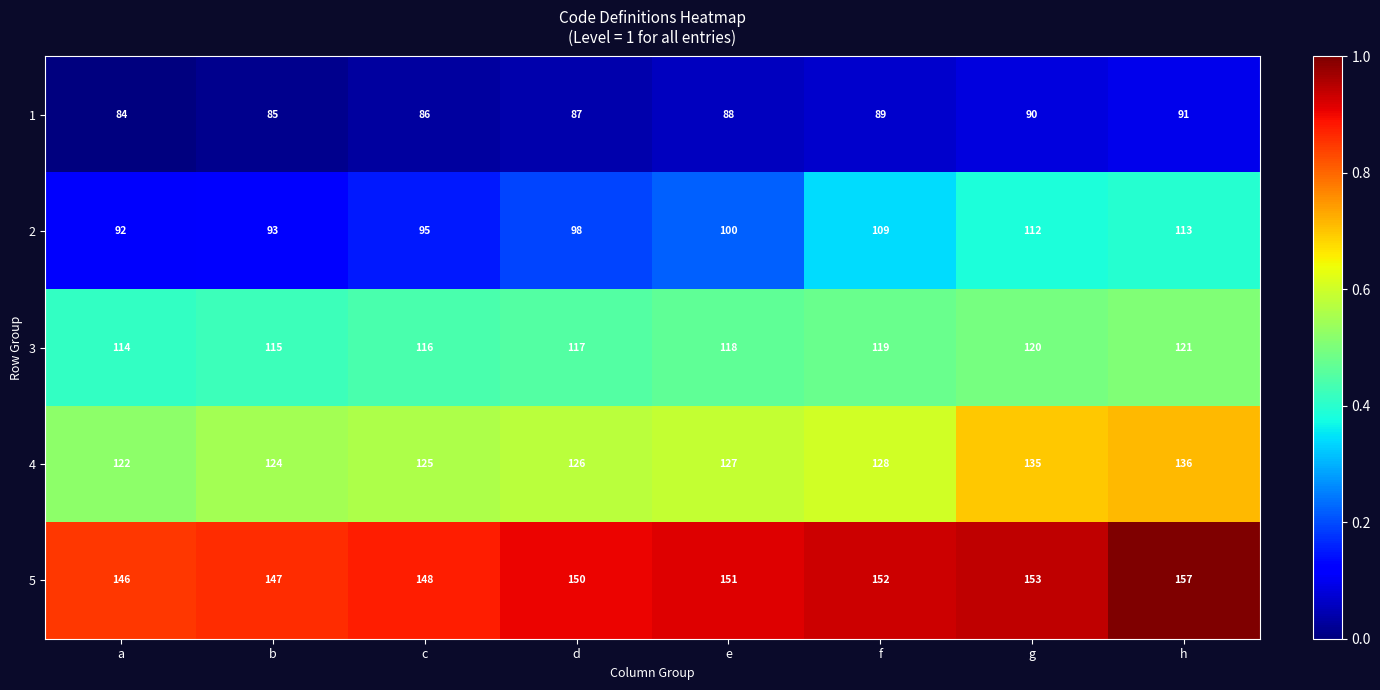

The 4 series shows 29 at a. True or false?

False